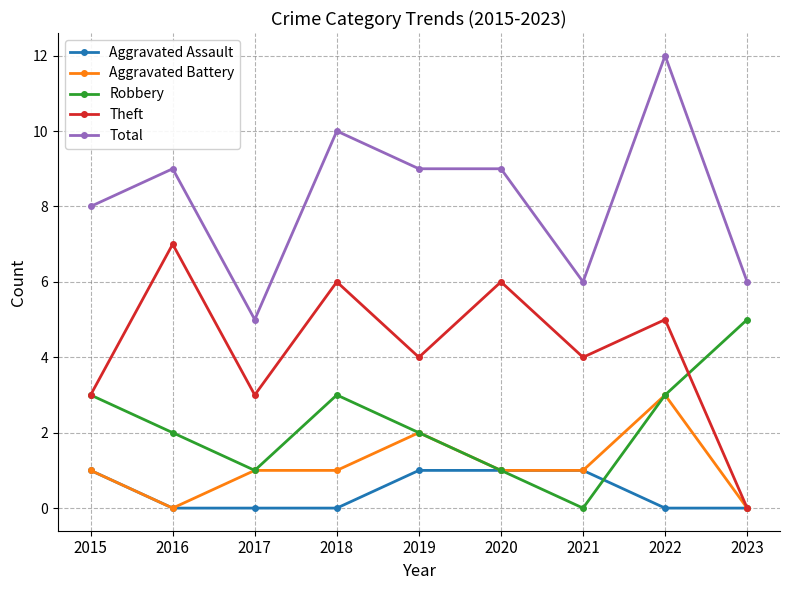

The value of Total at 2020 is 3. True or false?

False